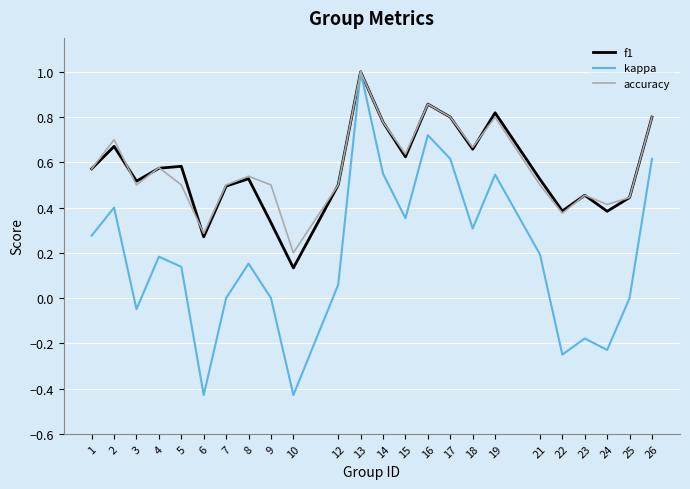

Which label corresponds to the largest value in the chart?

13